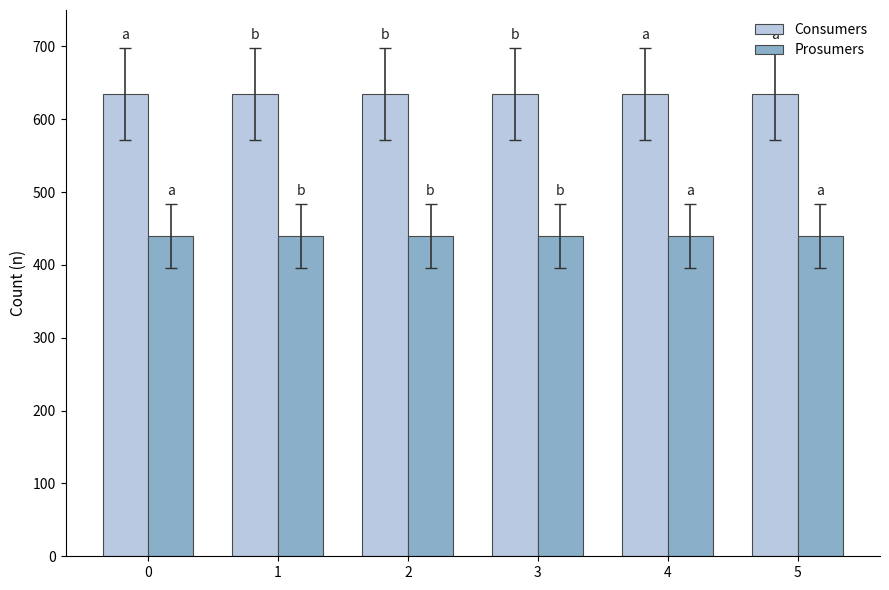

At 2, list the series in order from smallest to largest.

Prosumers, Consumers